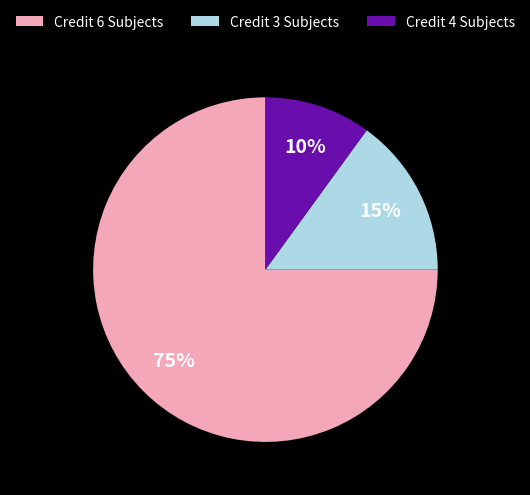

Is there a majority slice in this chart?

Yes